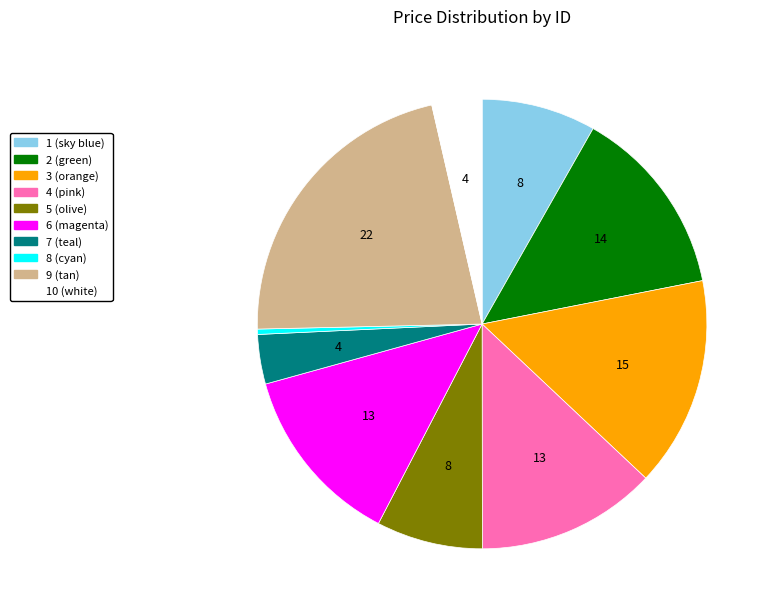

Which has a higher value, 4 (pink) or 3 (orange)?

3 (orange)